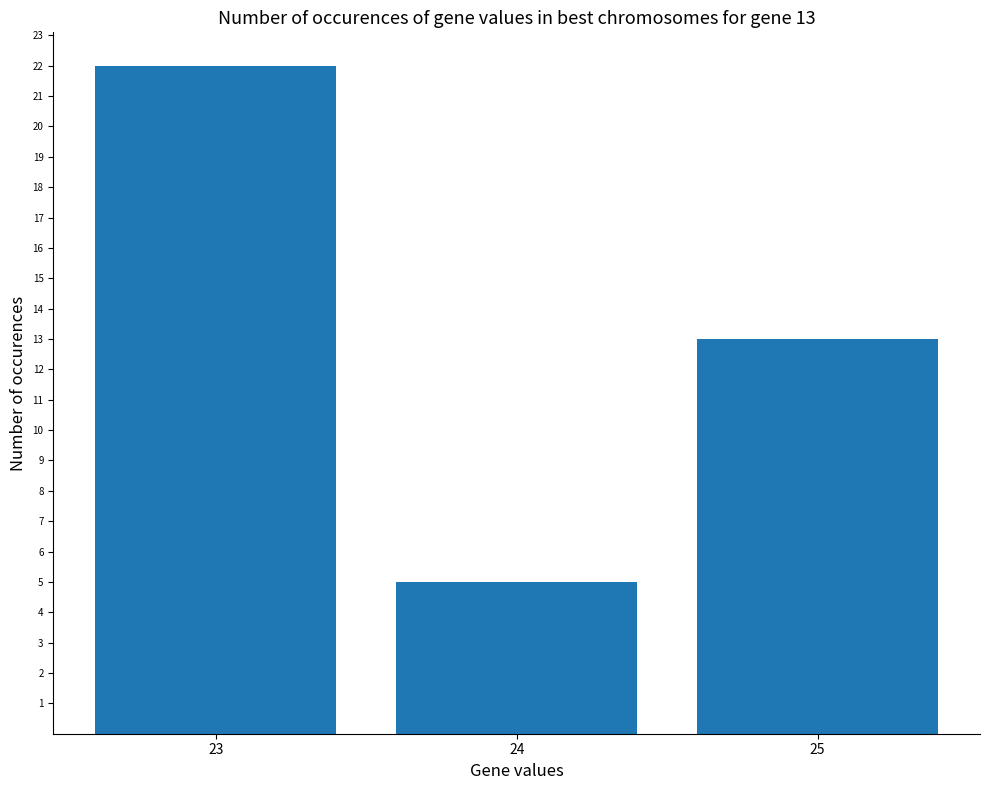

What is the ratio of the value at 23 to the value at 24?

4.4